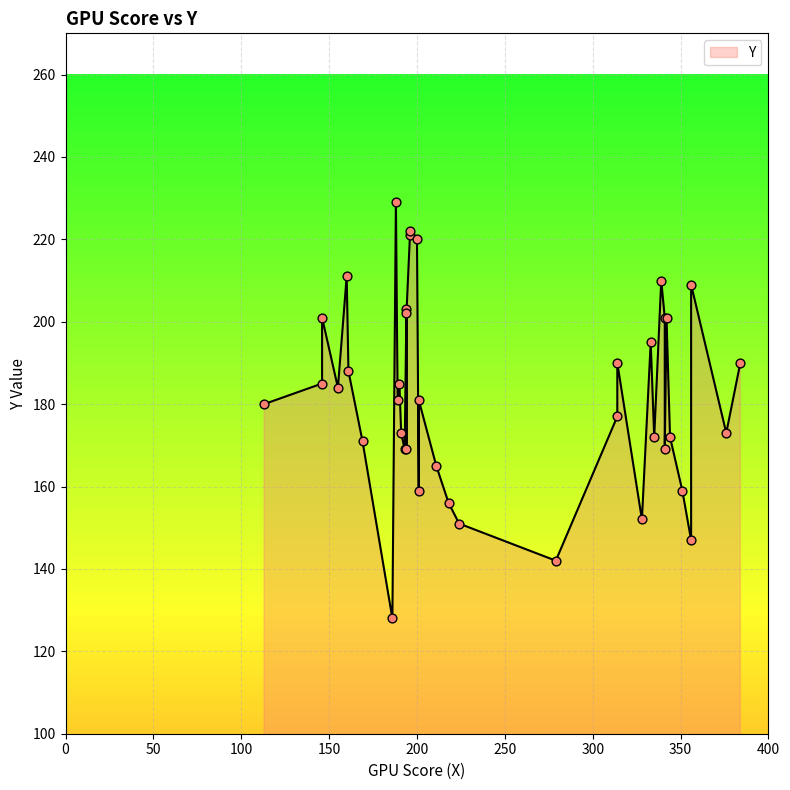

Which has a higher value, 196 or 191?

196